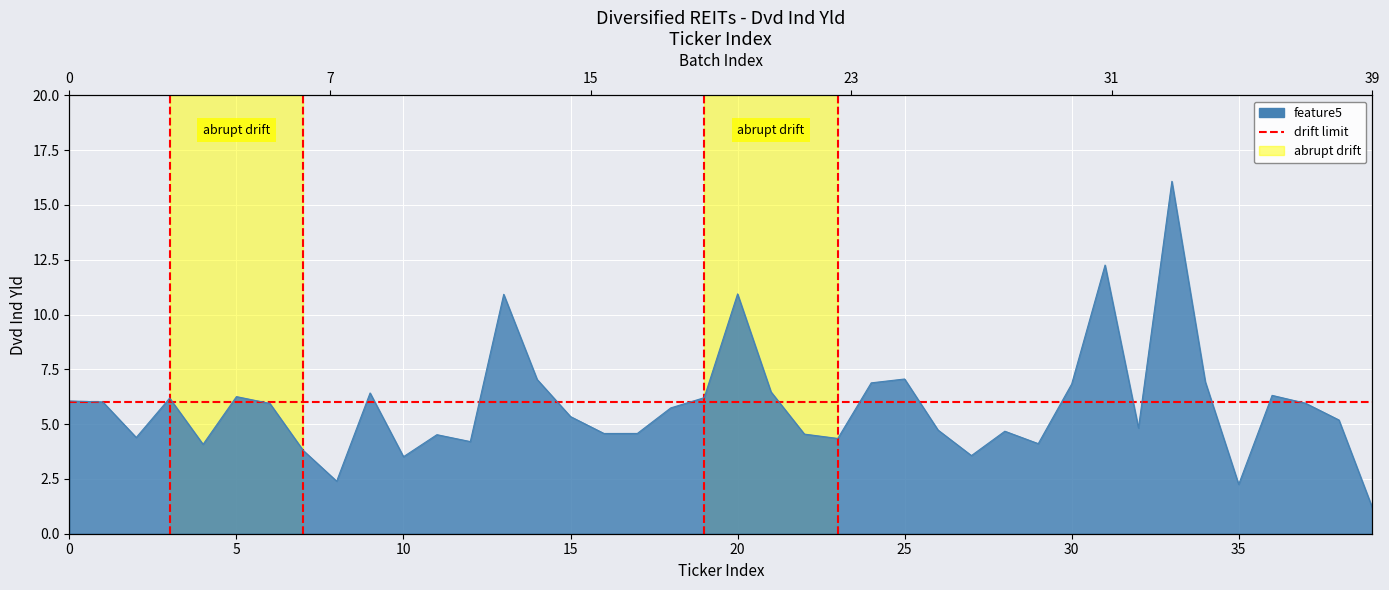

True or false: there are more than 2 points higher than both neighbors.

True